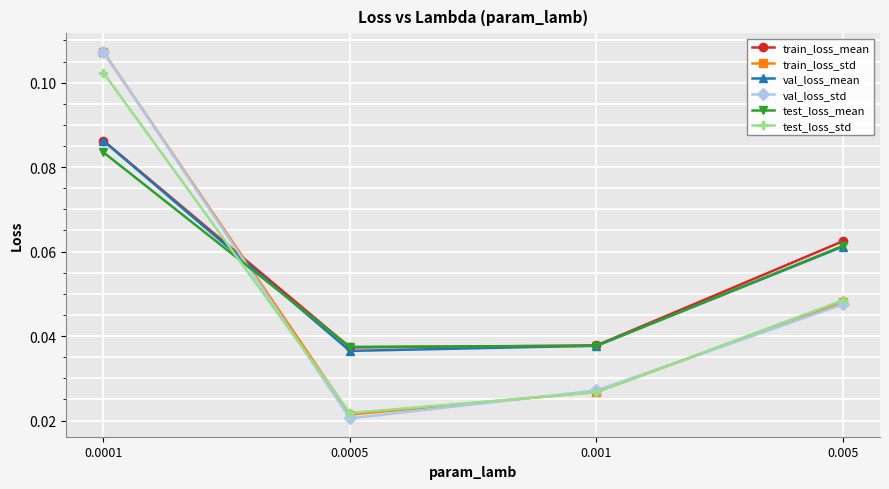

Where do test_loss_std and test_loss_mean first cross each other?

0.0001 and 0.0005